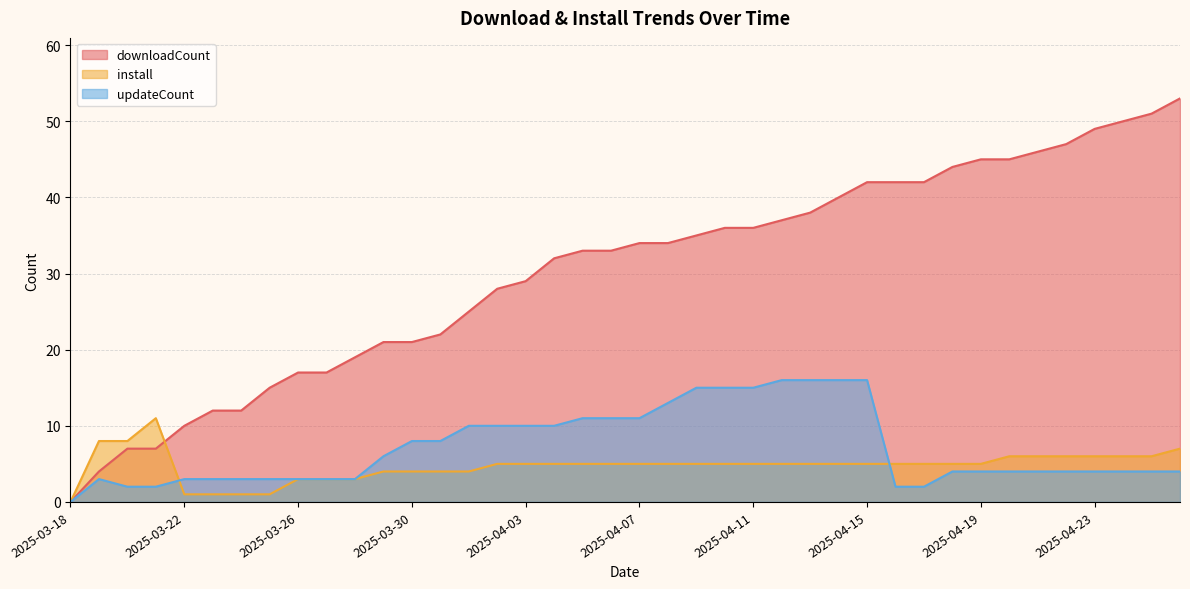

True or false: updateCount has a value of 4 at 2025-04-25.

True